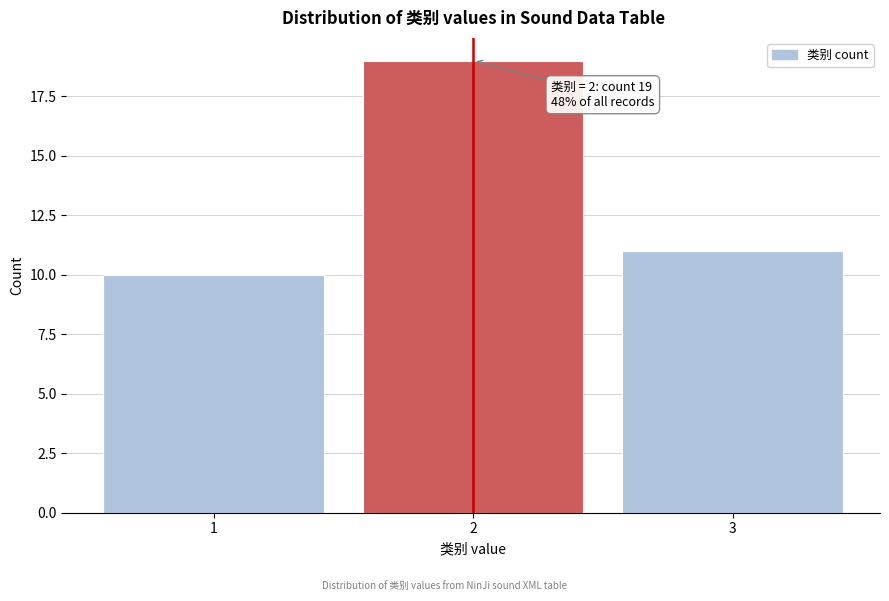

Reading left to right, extract all data points from this chart.

1=10	2=19	3=11